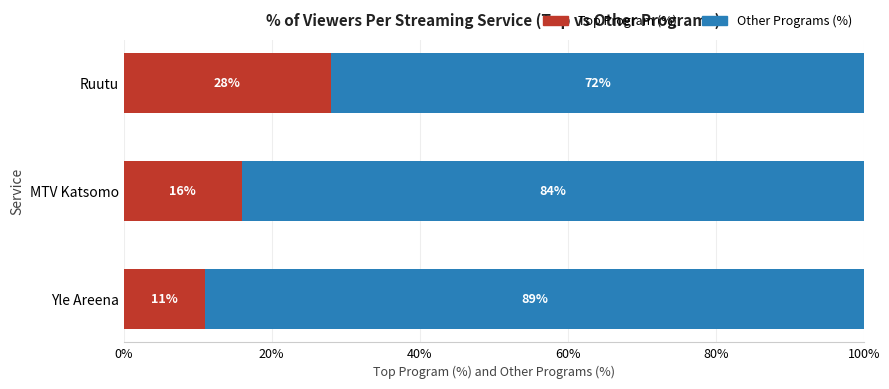

What is the sum of all Top Program (%) values?

55